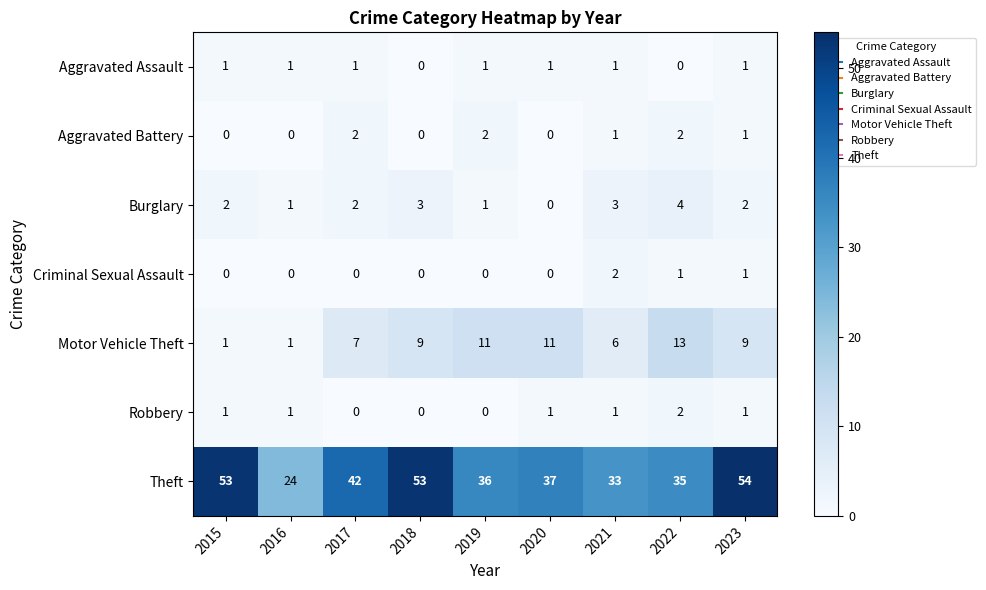

Between 2019 and 2023, which series saw the biggest shift?

Theft